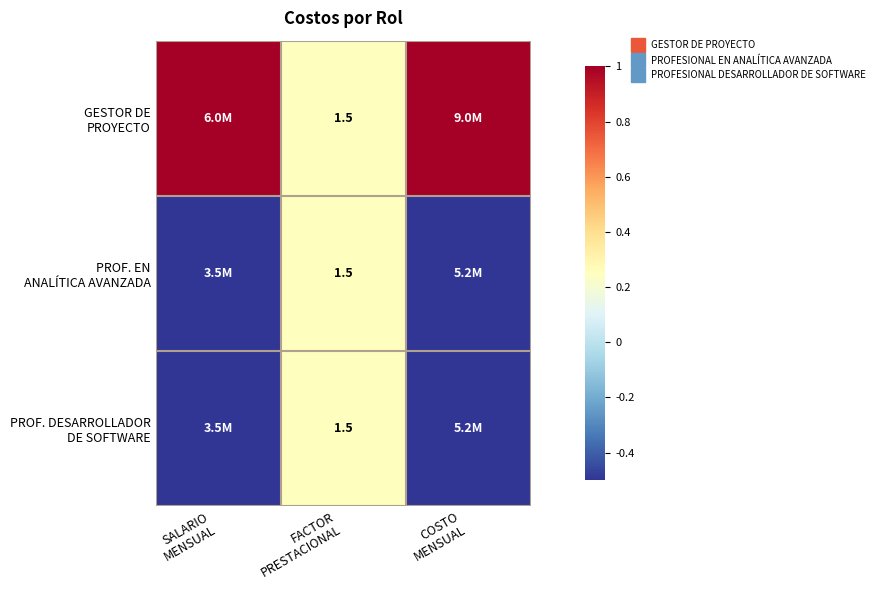

How many values in the PROF. EN ANALÍTICA AVANZADA series are below 0?

2